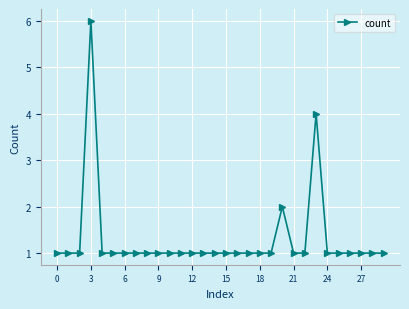

Count the values in the range 1 to 2.

28